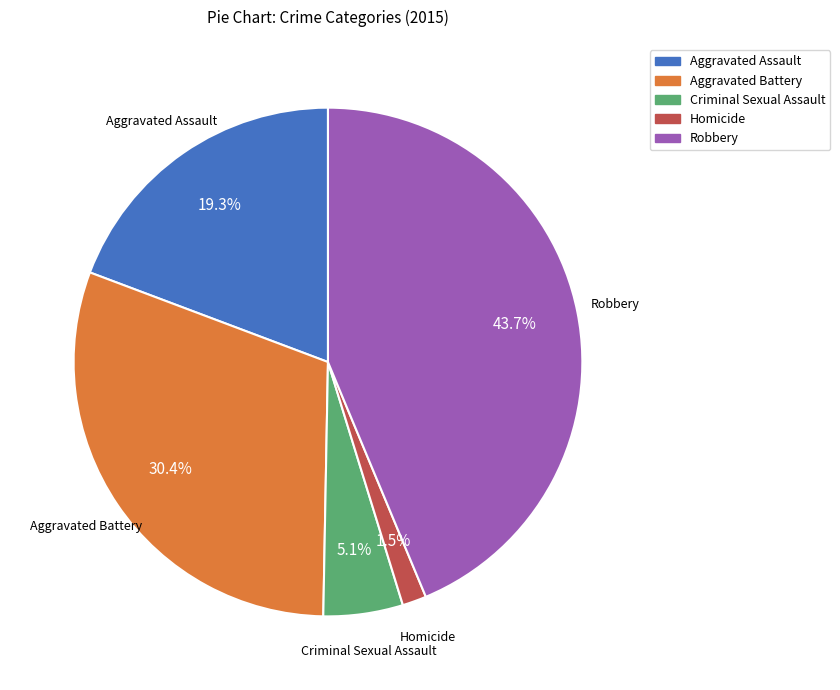

What is the ratio of the value at Homicide to the value at Aggravated Assault?

0.1